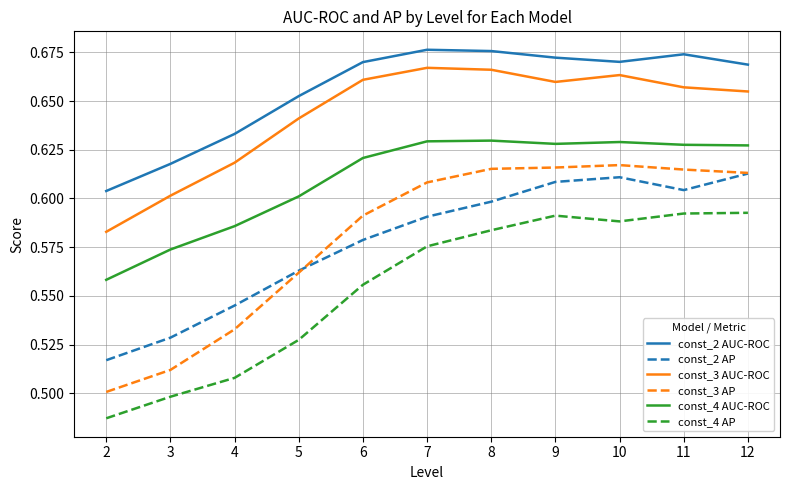

At 7, list the series in order from largest to smallest.

const_2 AUC-ROC, const_3 AUC-ROC, const_4 AUC-ROC, const_3 AP, const_2 AP, const_4 AP